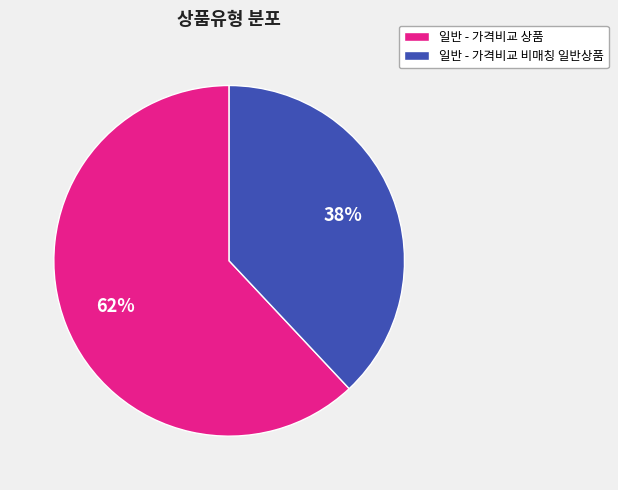

Do 일반 - 가격비교 비매칭 일반상품 and 일반 - 가격비교 상품 together represent more than half of the pie?

Yes